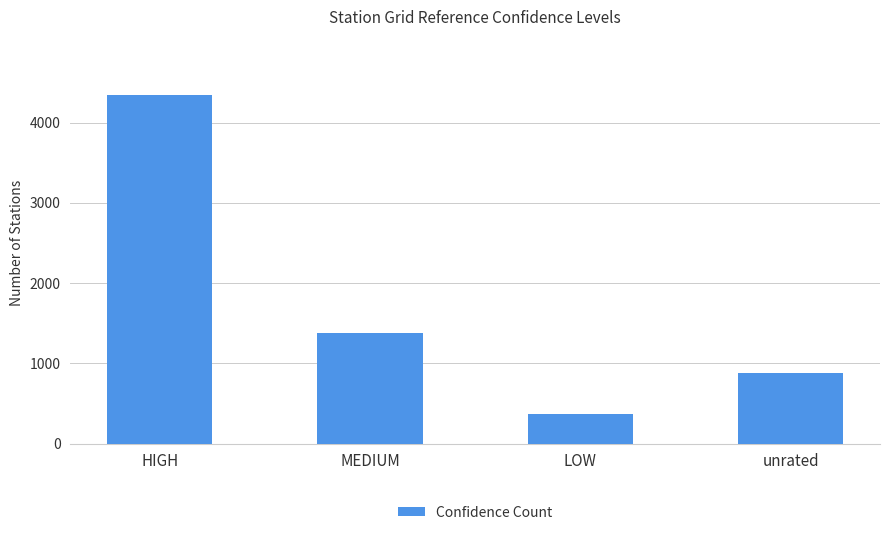

At which category does the chart reach its peak across all series?

HIGH